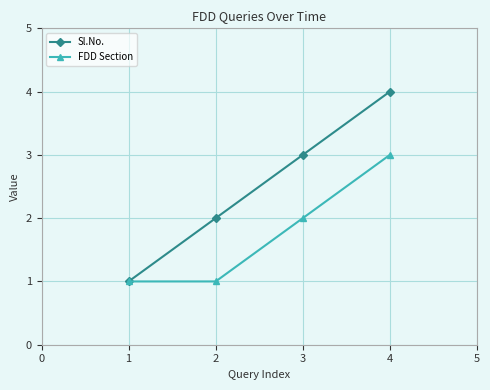

What is the minimum value shown in the chart?

1